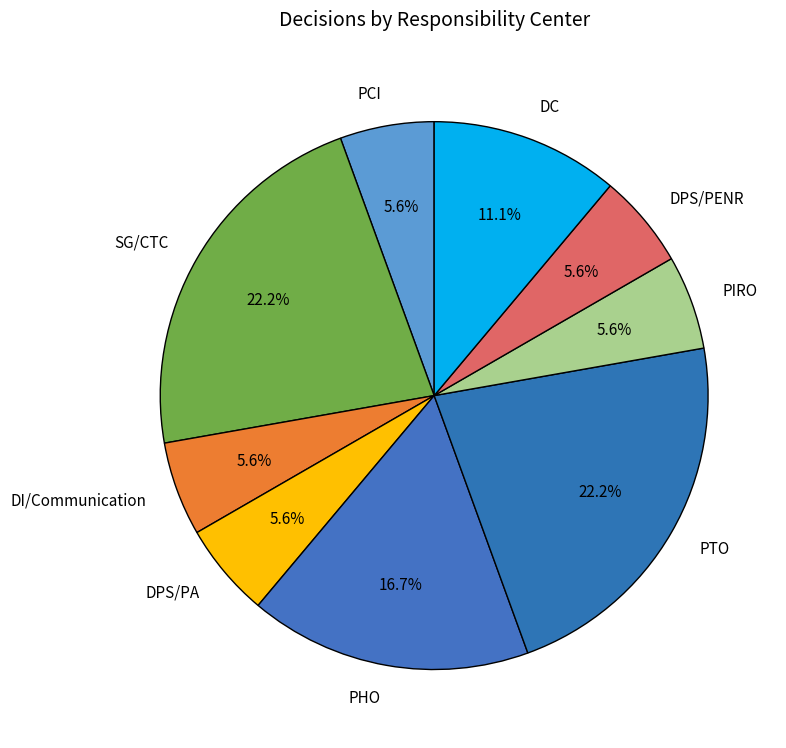

Which has a higher value, DC or DPS/PA?

DC